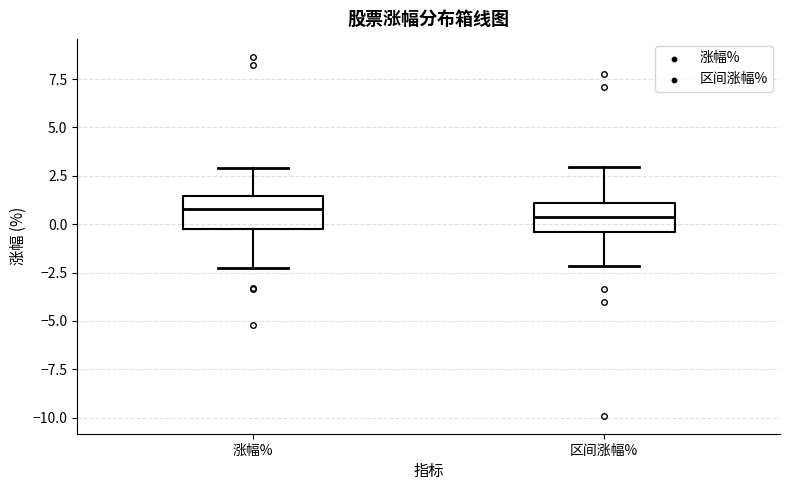

Reading left to right, read every box against the y-axis: the position of its median line, the range the box covers, and the ends of its whiskers. The values are not printed on the chart, so give them approximately, as read against the axis.

涨幅%: median 1.0, box -0.5 to 1.5, whiskers -2.5 to 3.0
区间涨幅%: median 0.5, box -0.5 to 1.0, whiskers -2.0 to 3.0